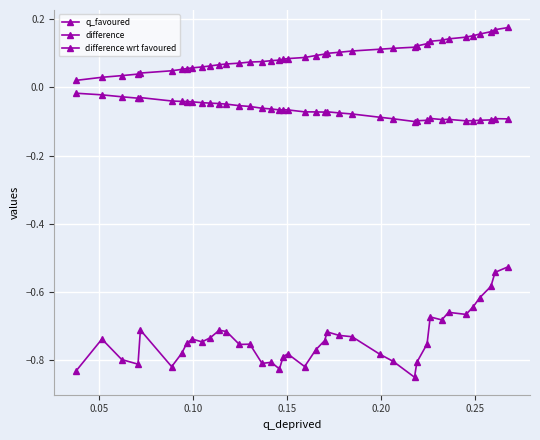

Does the chart have visible grid lines?

Yes